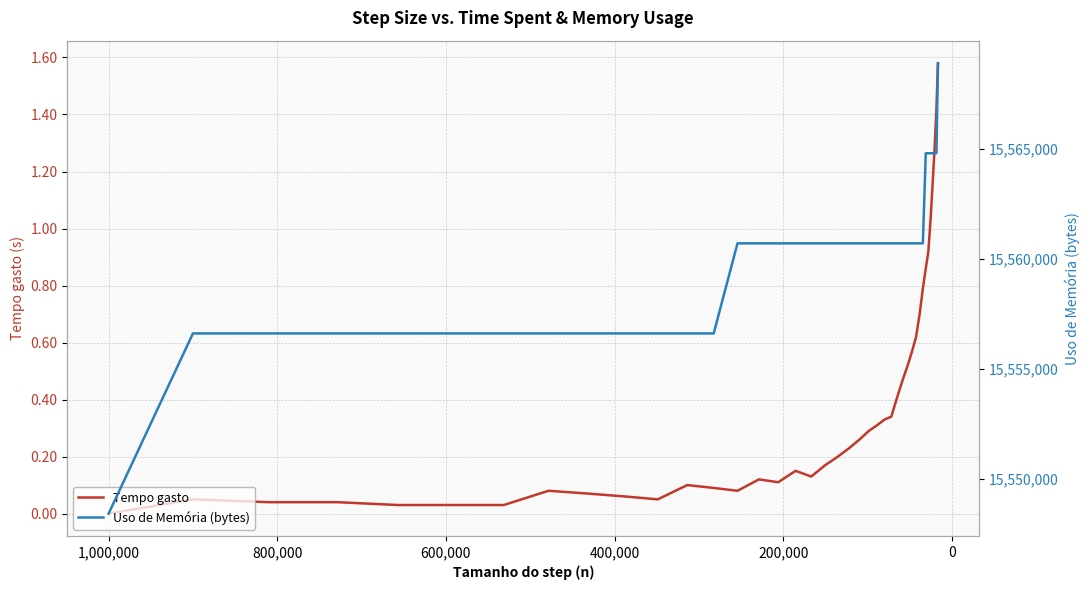

True or false: Tempo gasto and Uso de Memória (bytes) cross at least once.

False